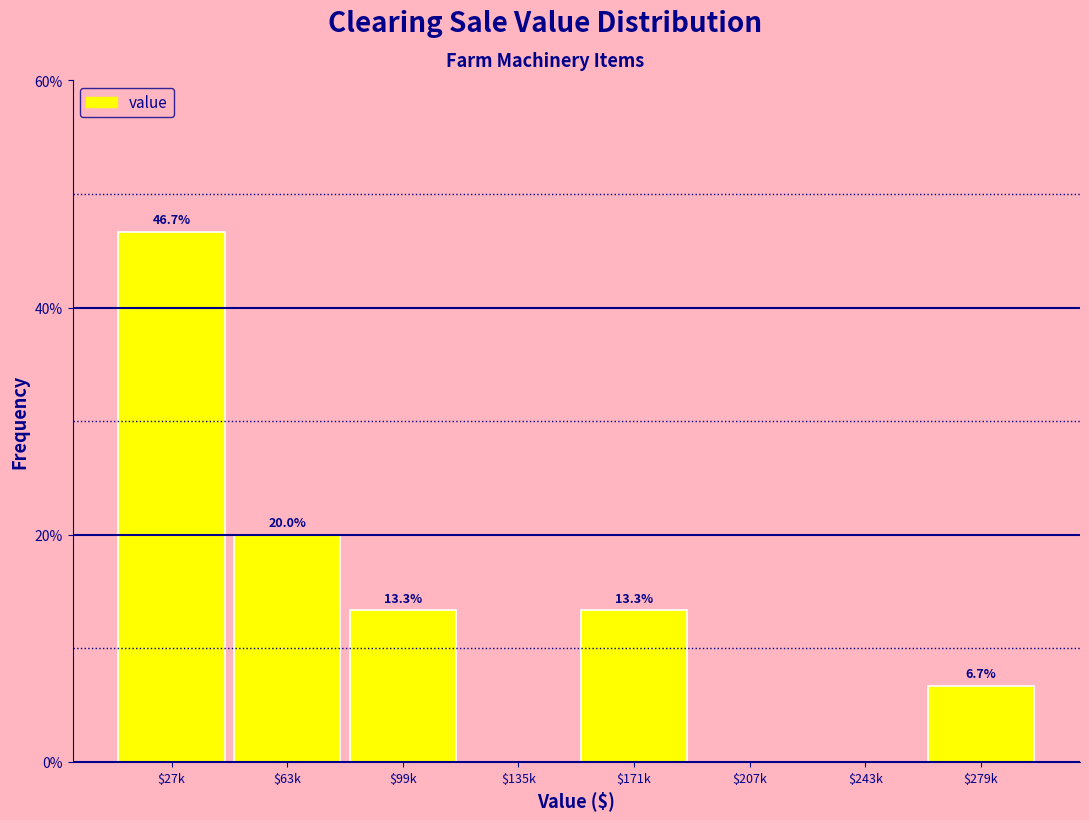

Where does the data first go above 13?

$27k